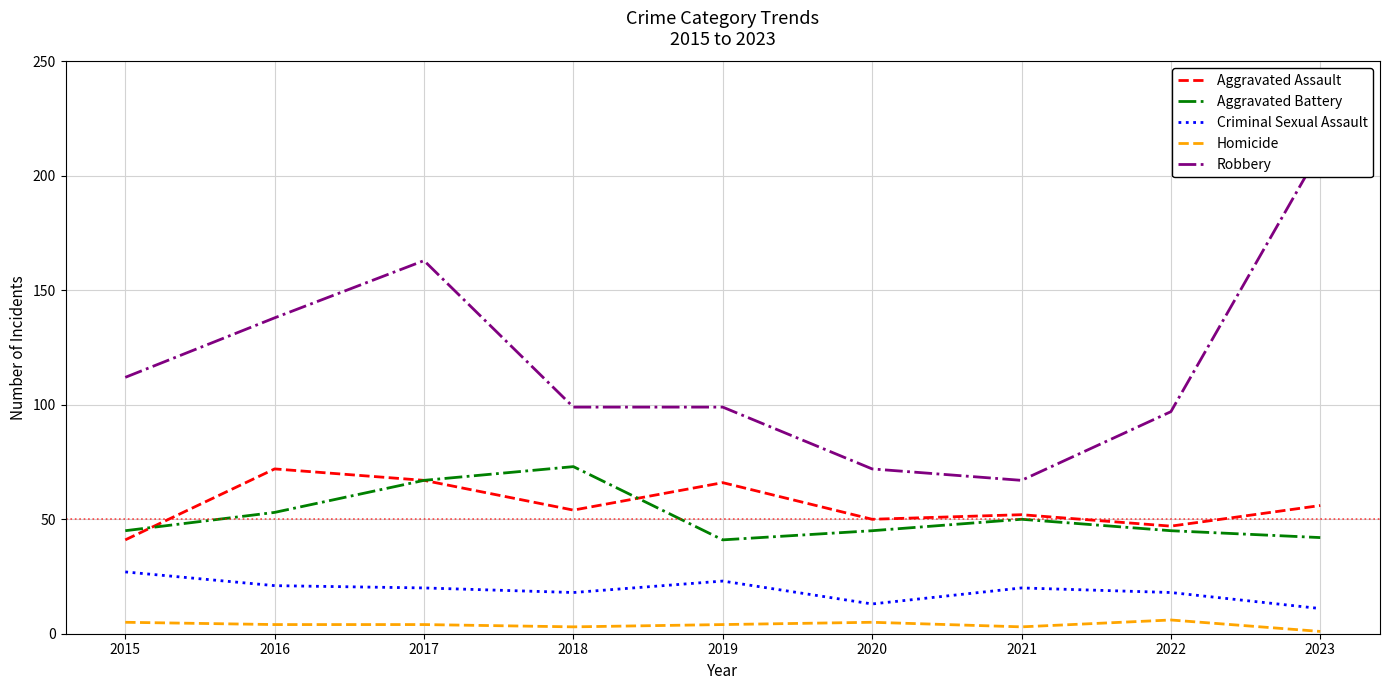

How many lines are shown in the chart?

5